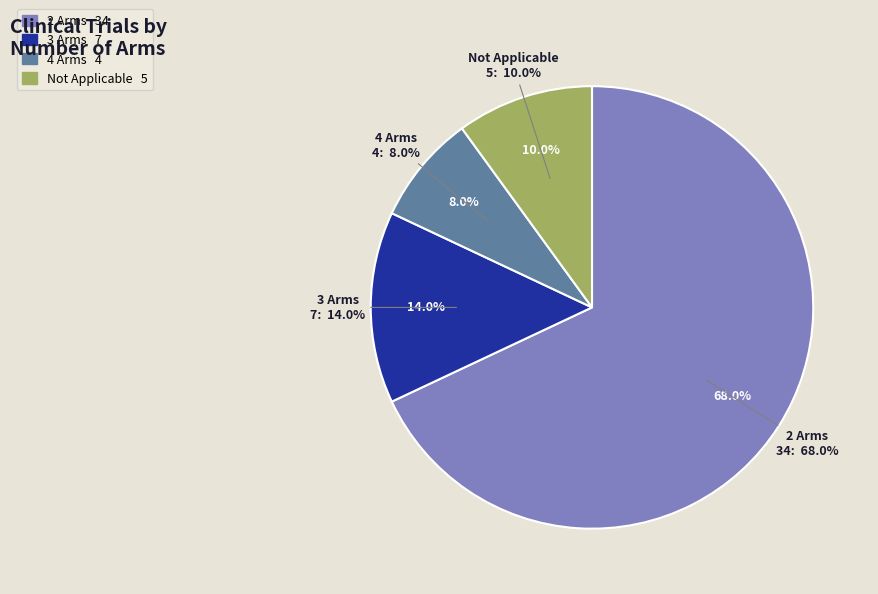

What is the change in value from 2 Arms to Not Applicable?

-29